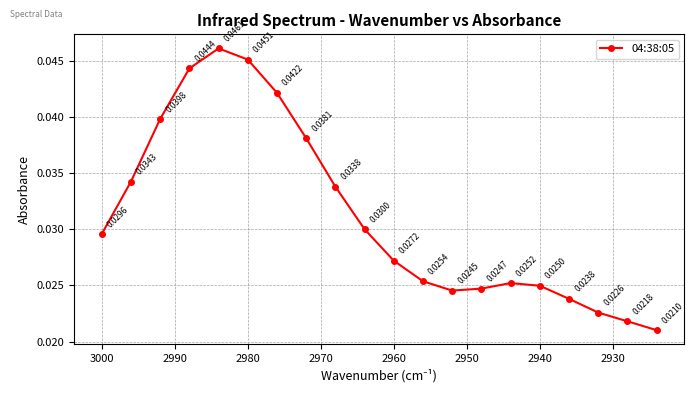

How many interior local valleys (lower than both neighbors) does the data have?

1